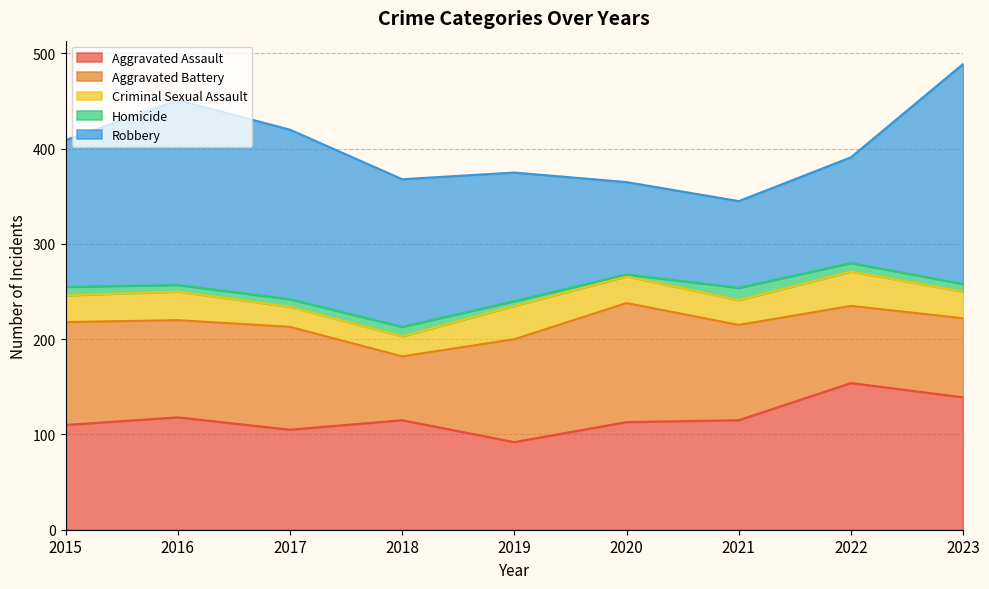

What is the difference between the highest and lowest values at 2018?

145